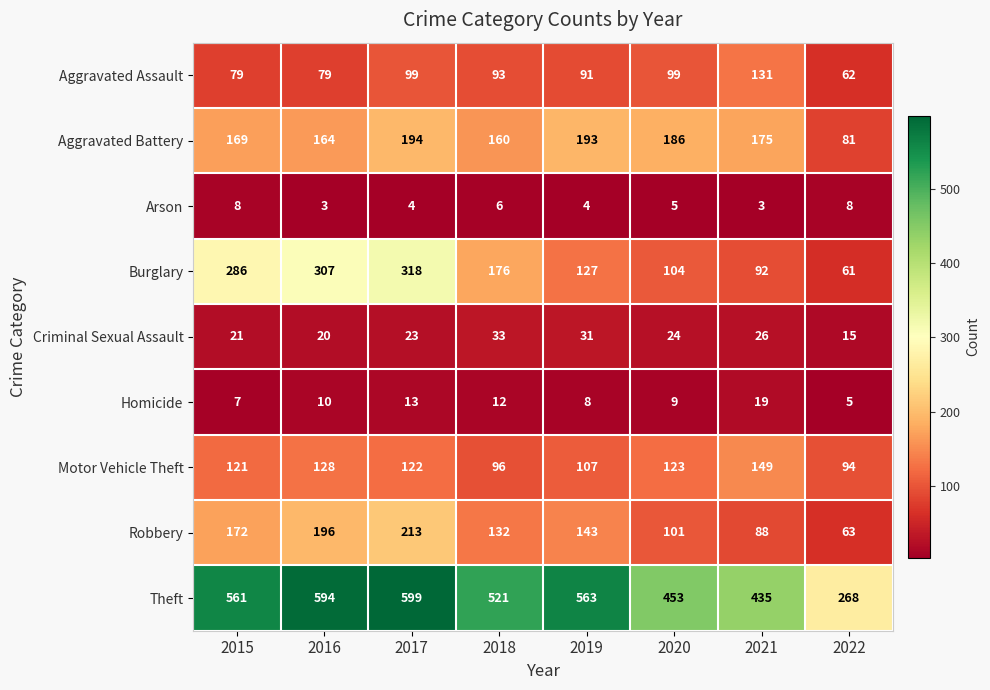

What is the greatest value displayed?

599